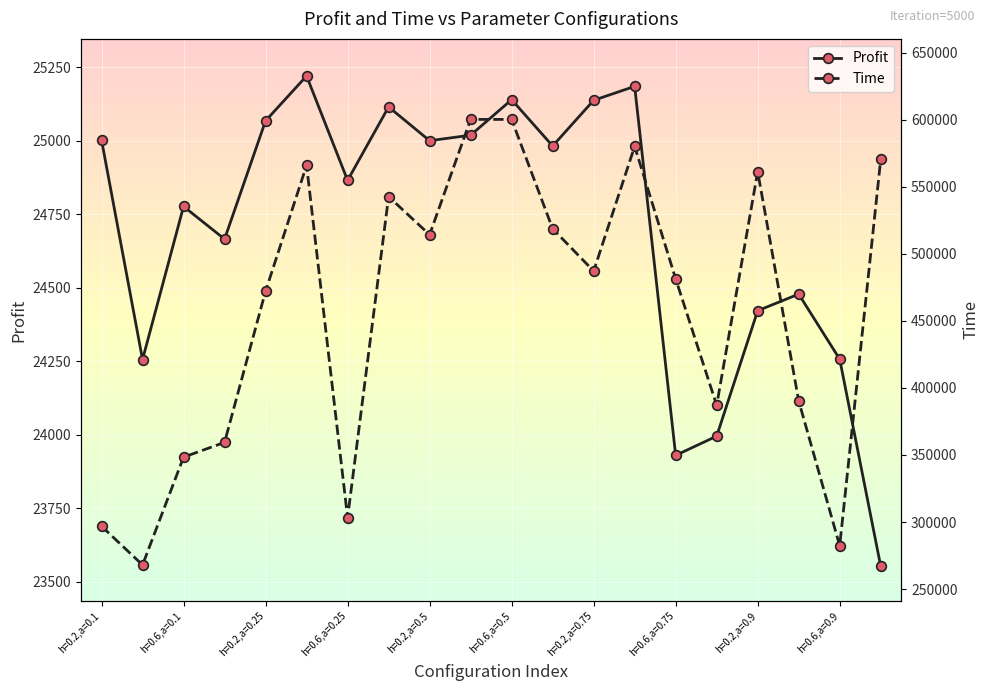

How many interior local peaks does the Profit series have?

6